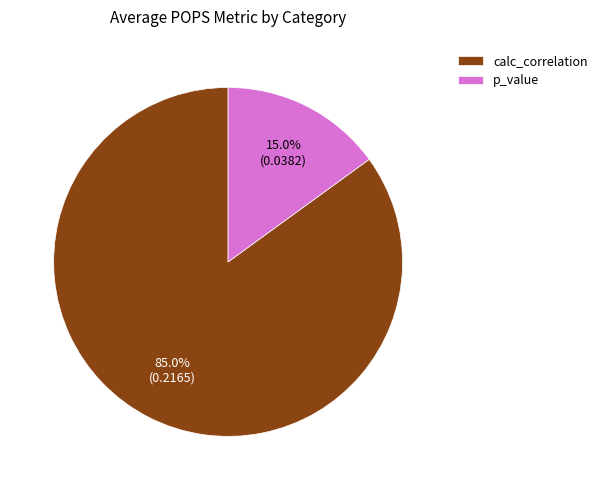

Between p_value and calc_correlation, which is larger?

calc_correlation